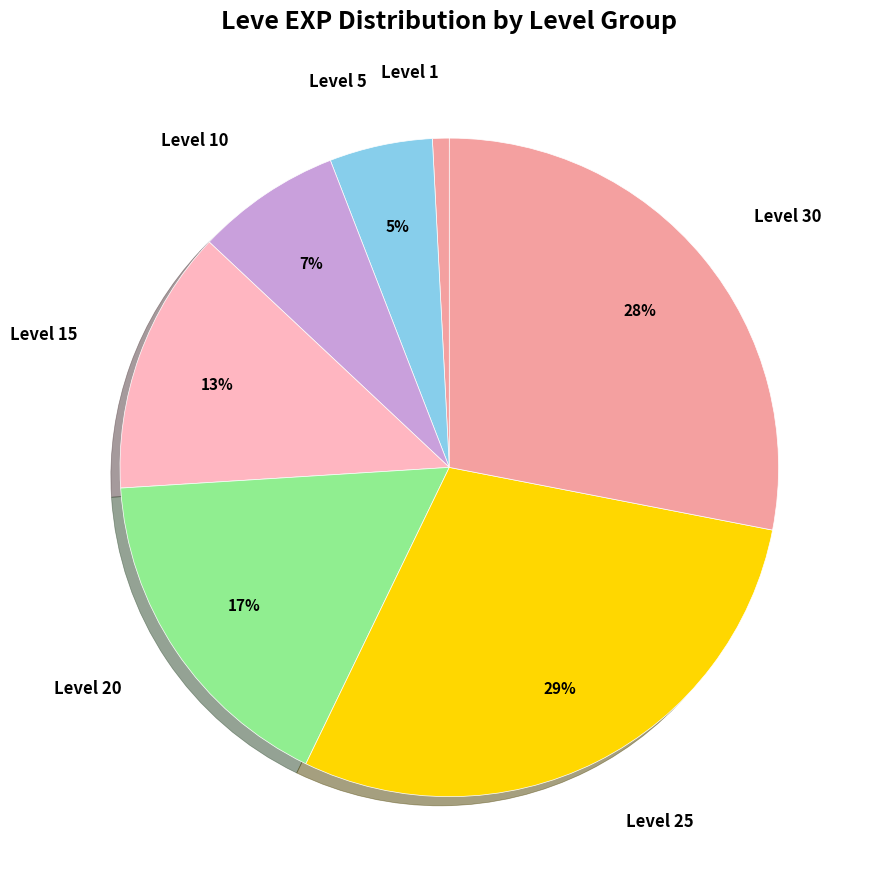

To the nearest percent, what portion does Level 25 represent?

29%